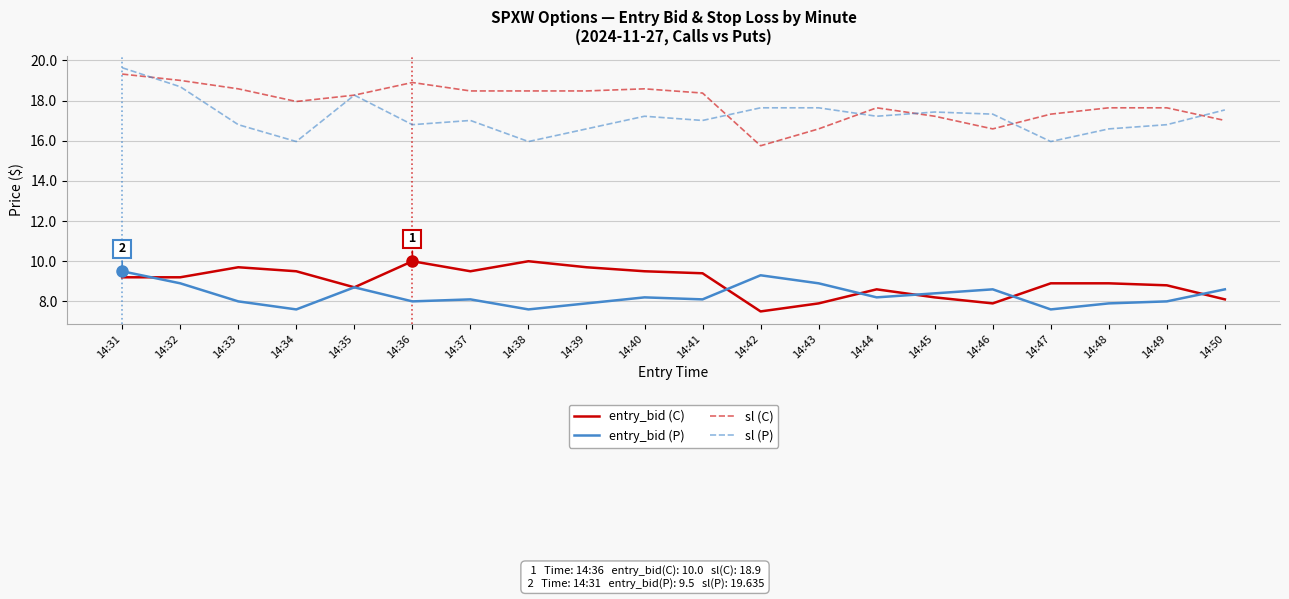

Reading left to right, what are all the values shown in this chart?

entry_bid (C): 9.2	9.2	9.7	9.5	8.7	10.0	9.5	10.0	9.7	9.5	9.4	7.5	7.9	8.6	8.2	7.9	8.9	8.9	8.8	8.1
entry_bid (P): 9.5	8.9	8.0	7.6	8.7	8.0	8.1	7.6	7.9	8.2	8.1	9.3	8.9	8.2	8.4	8.6	7.6	7.9	8.0	8.6
sl (C): 19.3	19.0	18.6	18.0	18.3	18.9	18.5	18.5	18.5	18.6	18.4	15.8	16.6	17.6	17.2	16.6	17.3	17.6	17.6	17.0
sl (P): 19.6	18.7	16.8	16.0	18.3	16.8	17.0	16.0	16.6	17.2	17.0	17.6	17.6	17.2	17.4	17.3	16.0	16.6	16.8	17.5